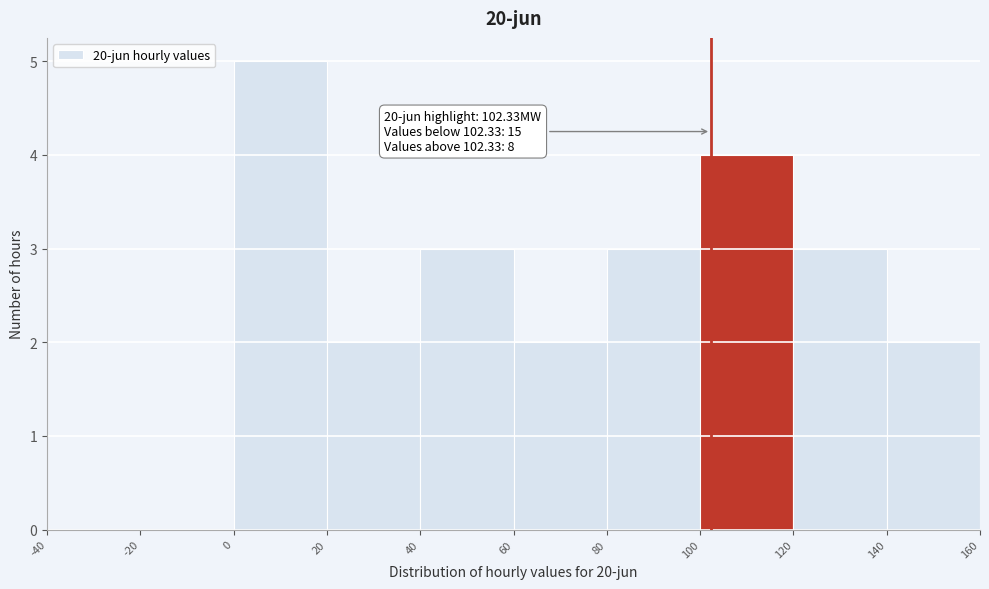

Which range on the x-axis has the tallest bar?

0 to 20